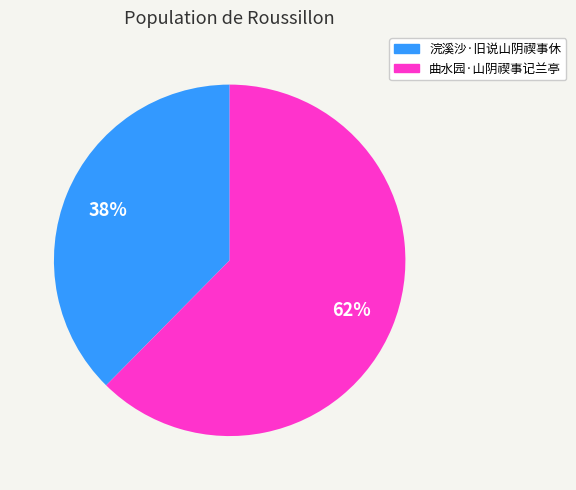

How many segments does this pie chart have?

2